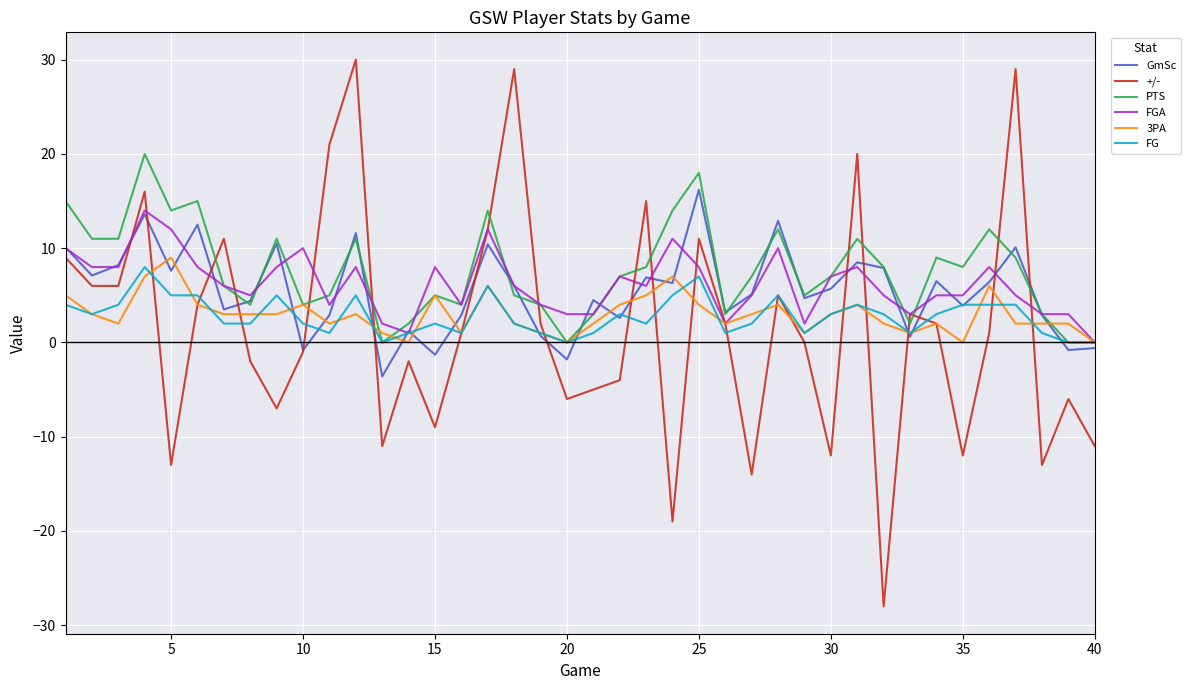

Which series has the widest spread of values?

+/-